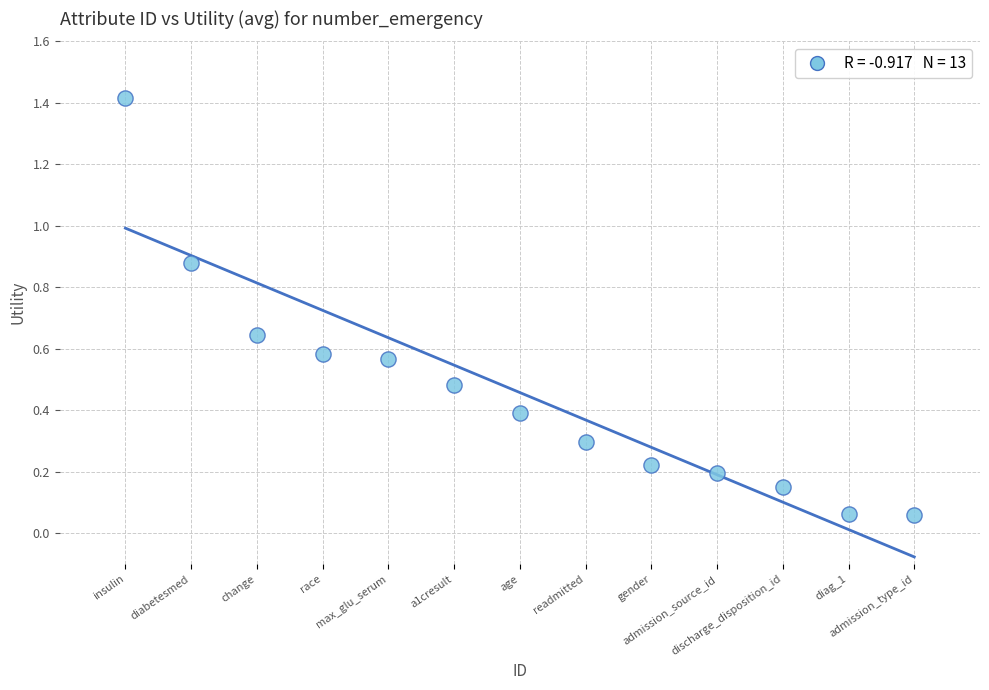

What is the range of Y values (max minus min)?

1.4